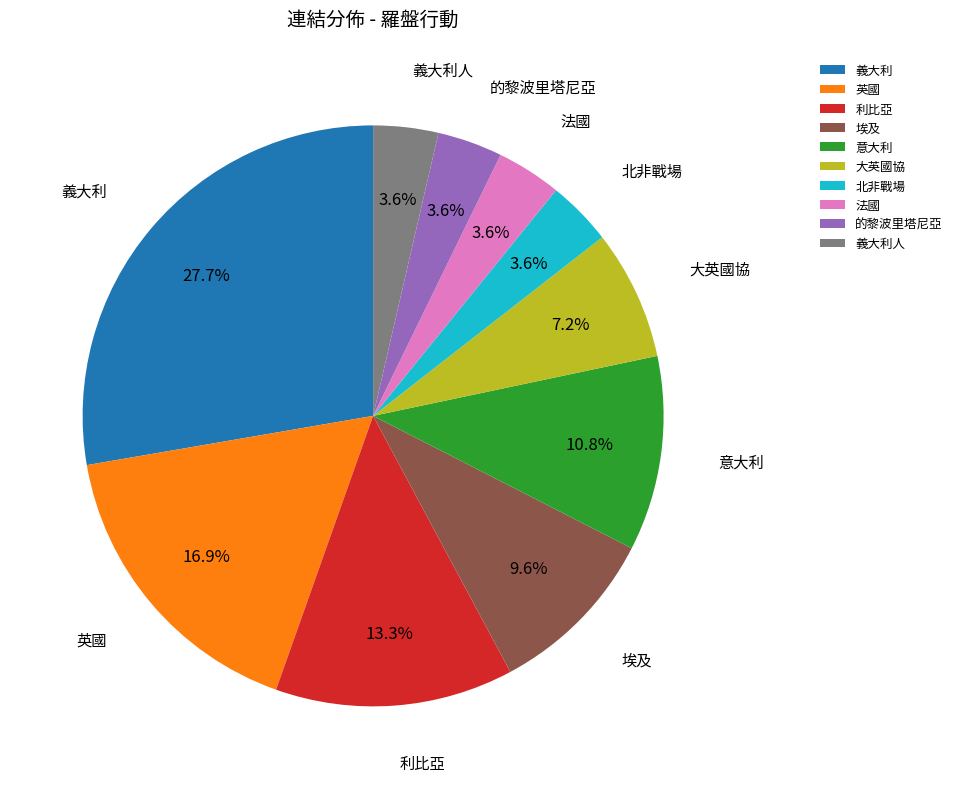

True or false: 利比亞 accounts for 26% of the total.

False